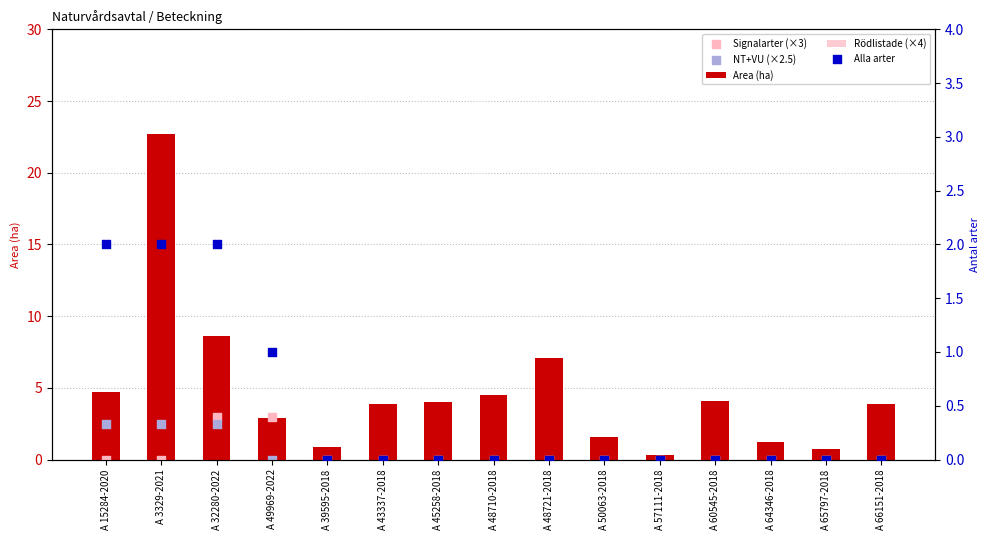

At which category is the sum across all series the highest?

A 3329-2021